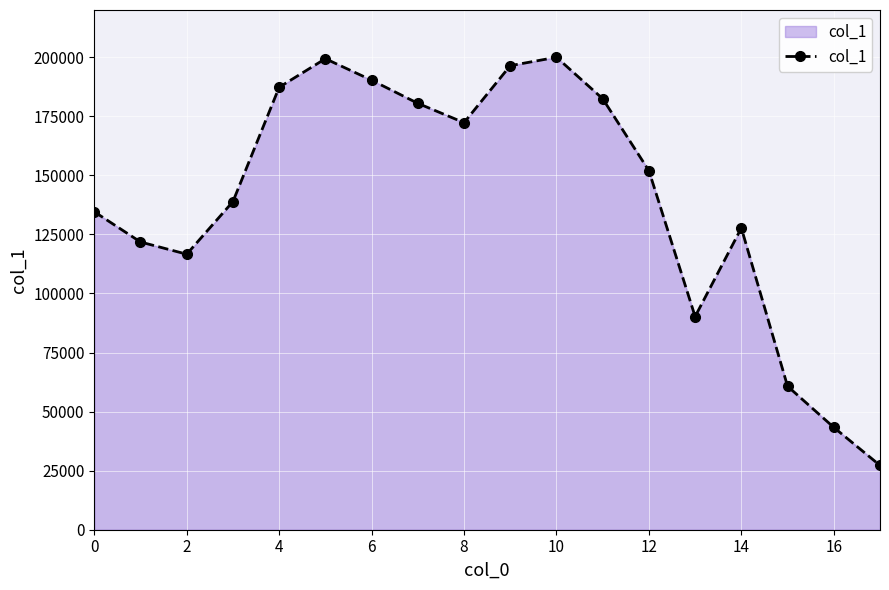

What is the sum of all values?

2521892